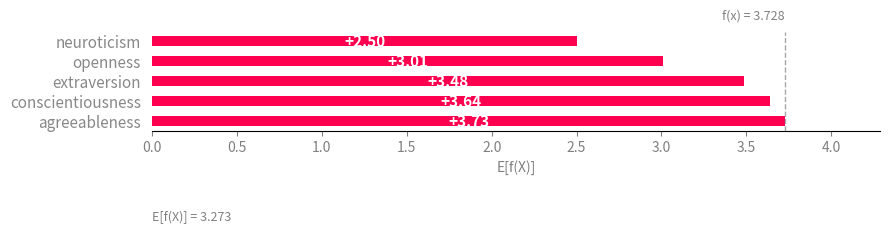

What is the average value?

3.3